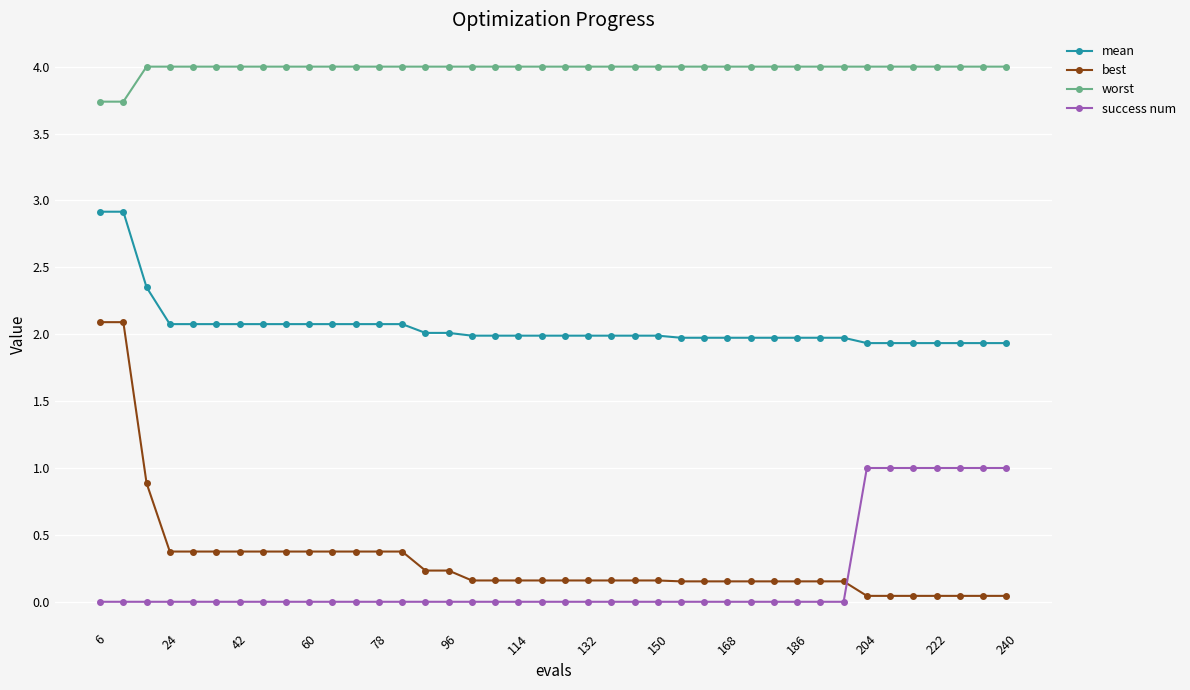

At how many categories does at least one series exceed 3?

40